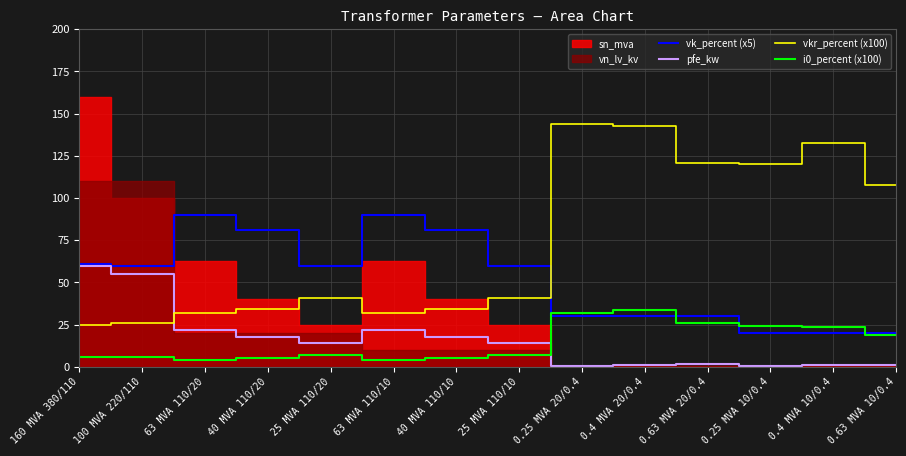

True or false: vk_percent (x5) and pfe_kw intersect in this chart.

False